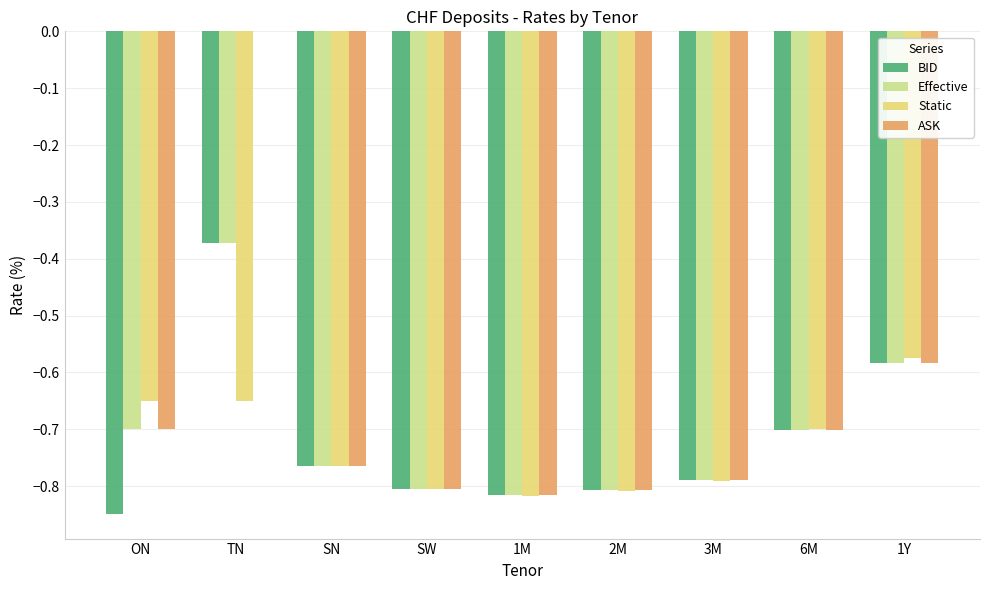

The value of Static at 6M is -0.7. True or false?

True